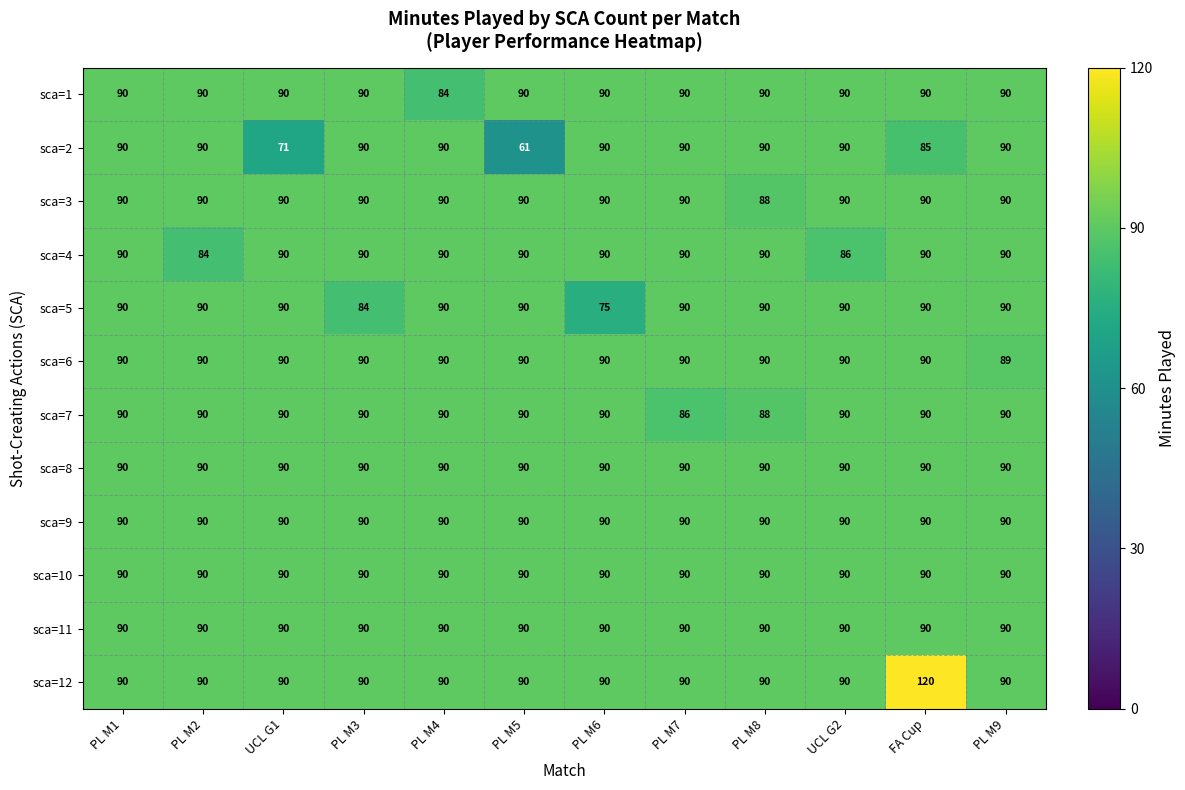

At which category is the sum across all series the highest?

FA Cup